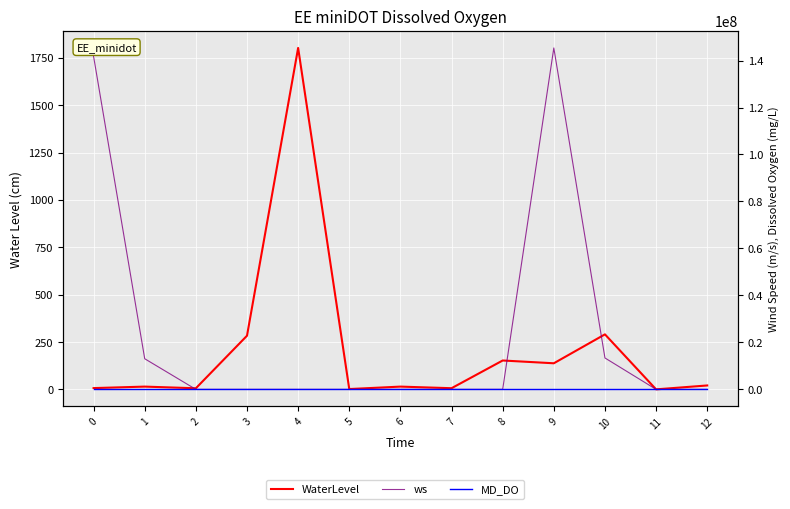

Between 5 and 8, which is larger?

8